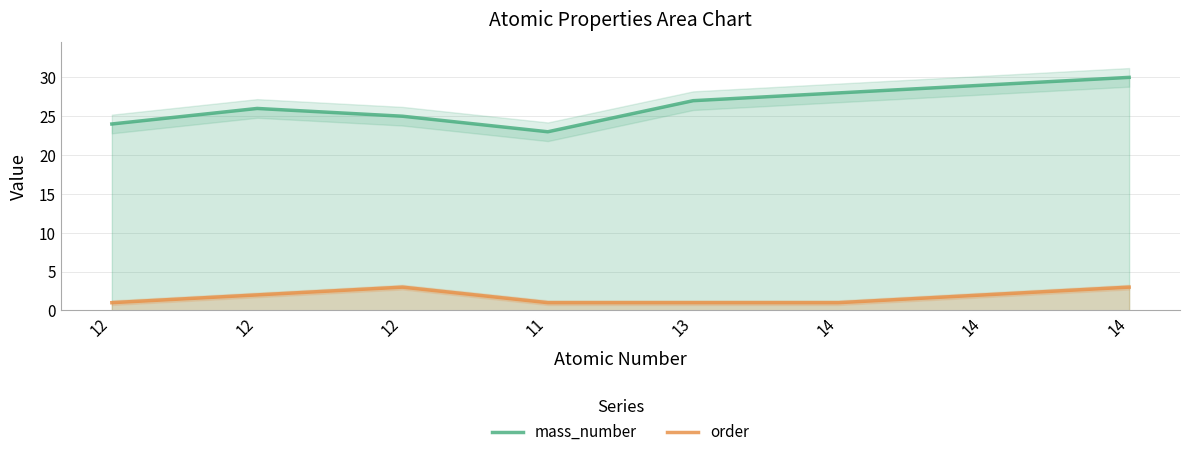

Which label corresponds to the largest value in the chart?

14